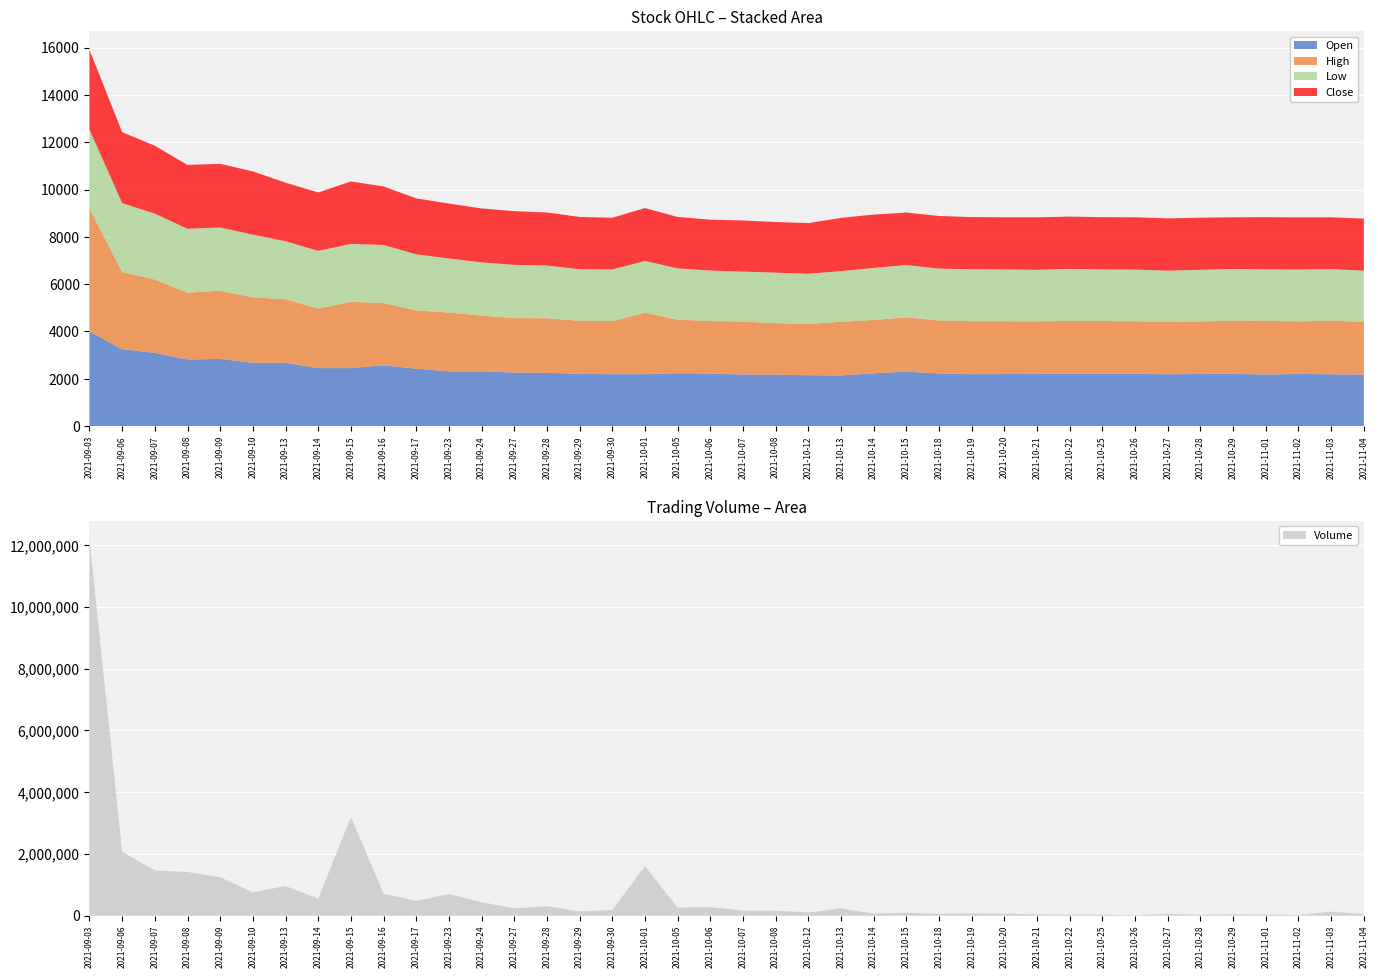

Reading left to right, list all the values displayed in this chart.

Open: 2021-09-03=4000	2021-09-06=3250	2021-09-07=3095	2021-09-08=2815	2021-09-09=2840	2021-09-10=2675	2021-09-13=2675	2021-09-14=2450	2021-09-15=2450	2021-09-16=2570	2021-09-17=2425	2021-09-23=2315	2021-09-24=2315	2021-09-27=2260	2021-09-28=2250	2021-09-29=2205	2021-09-30=2195	2021-10-01=2195	2021-10-05=2235	2021-10-06=2220	2021-10-07=2180	2021-10-08=2175	2021-10-12=2150	2021-10-13=2140	2021-10-14=2230	2021-10-15=2300	2021-10-18=2225	2021-10-19=2195	2021-10-20=2200	2021-10-21=2205	2021-10-22=2220	2021-10-25=2210	2021-10-26=2215	2021-10-27=2190	2021-10-28=2205	2021-10-29=2210	2021-11-01=2180	2021-11-02=2205	2021-11-03=2190	2021-11-04=2175
High: 2021-09-03=5200	2021-09-06=3260	2021-09-07=3100	2021-09-08=2825	2021-09-09=2880	2021-09-10=2765	2021-09-13=2685	2021-09-14=2515	2021-09-15=2805	2021-09-16=2630	2021-09-17=2470	2021-09-23=2480	2021-09-24=2355	2021-09-27=2305	2021-09-28=2310	2021-09-29=2245	2021-09-30=2240	2021-10-01=2595	2021-10-05=2265	2021-10-06=2220	2021-10-07=2235	2021-10-08=2175	2021-10-12=2165	2021-10-13=2270	2021-10-14=2255	2021-10-15=2300	2021-10-18=2240	2021-10-19=2240	2021-10-20=2230	2021-10-21=2220	2021-10-22=2225	2021-10-25=2230	2021-10-26=2215	2021-10-27=2210	2021-10-28=2215	2021-10-29=2245	2021-11-01=2270	2021-11-02=2220	2021-11-03=2265	2021-11-04=2225
Low: 2021-09-03=3335	2021-09-06=2915	2021-09-07=2785	2021-09-08=2700	2021-09-09=2675	2021-09-10=2650	2021-09-13=2455	2021-09-14=2440	2021-09-15=2445	2021-09-16=2455	2021-09-17=2365	2021-09-23=2290	2021-09-24=2250	2021-09-27=2250	2021-09-28=2225	2021-09-29=2180	2021-09-30=2185	2021-10-01=2190	2021-10-05=2165	2021-10-06=2135	2021-10-07=2115	2021-10-08=2135	2021-10-12=2125	2021-10-13=2140	2021-10-14=2200	2021-10-15=2205	2021-10-18=2190	2021-10-19=2195	2021-10-20=2190	2021-10-21=2180	2021-10-22=2200	2021-10-25=2180	2021-10-26=2185	2021-10-27=2170	2021-10-28=2185	2021-10-29=2185	2021-11-01=2175	2021-11-02=2190	2021-11-03=2180	2021-11-04=2170
Close: 2021-09-03=3370	2021-09-06=3000	2021-09-07=2870	2021-09-08=2700	2021-09-09=2690	2021-09-10=2675	2021-09-13=2475	2021-09-14=2470	2021-09-15=2640	2021-09-16=2475	2021-09-17=2365	2021-09-23=2320	2021-09-24=2280	2021-09-27=2270	2021-09-28=2245	2021-09-29=2210	2021-09-30=2185	2021-10-01=2235	2021-10-05=2175	2021-10-06=2150	2021-10-07=2160	2021-10-08=2140	2021-10-12=2140	2021-10-13=2250	2021-10-14=2255	2021-10-15=2220	2021-10-18=2225	2021-10-19=2205	2021-10-20=2205	2021-10-21=2220	2021-10-22=2210	2021-10-25=2210	2021-10-26=2210	2021-10-27=2210	2021-10-28=2205	2021-10-29=2185	2021-11-01=2205	2021-11-02=2205	2021-11-03=2190	2021-11-04=2200
Volume: 2021-09-03=12186939	2021-09-06=2073589	2021-09-07=1466584	2021-09-08=1414300	2021-09-09=1246399	2021-09-10=753182	2021-09-13=961029	2021-09-14=551462	2021-09-15=3194222	2021-09-16=715657	2021-09-17=474351	2021-09-23=701671	2021-09-24=436964	2021-09-27=236597	2021-09-28=307177	2021-09-29=140244	2021-09-30=185515	2021-10-01=1602505	2021-10-05=263251	2021-10-06=275384	2021-10-07=164882	2021-10-08=161318	2021-10-12=104492	2021-10-13=234668	2021-10-14=66377	2021-10-15=94707	2021-10-18=55904	2021-10-19=75440	2021-10-20=62755	2021-10-21=43170	2021-10-22=31355	2021-10-25=33248	2021-10-26=11134	2021-10-27=58596	2021-10-28=27561	2021-10-29=41136	2021-11-01=35498	2021-11-02=20326	2021-11-03=128604	2021-11-04=52009